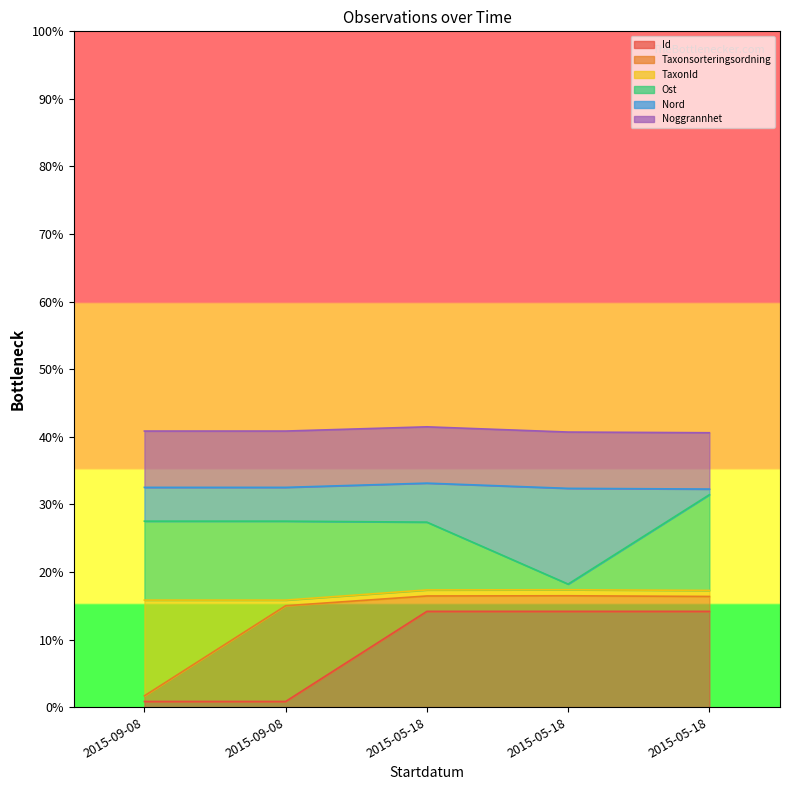

What is the sum of all Id values?

44.2